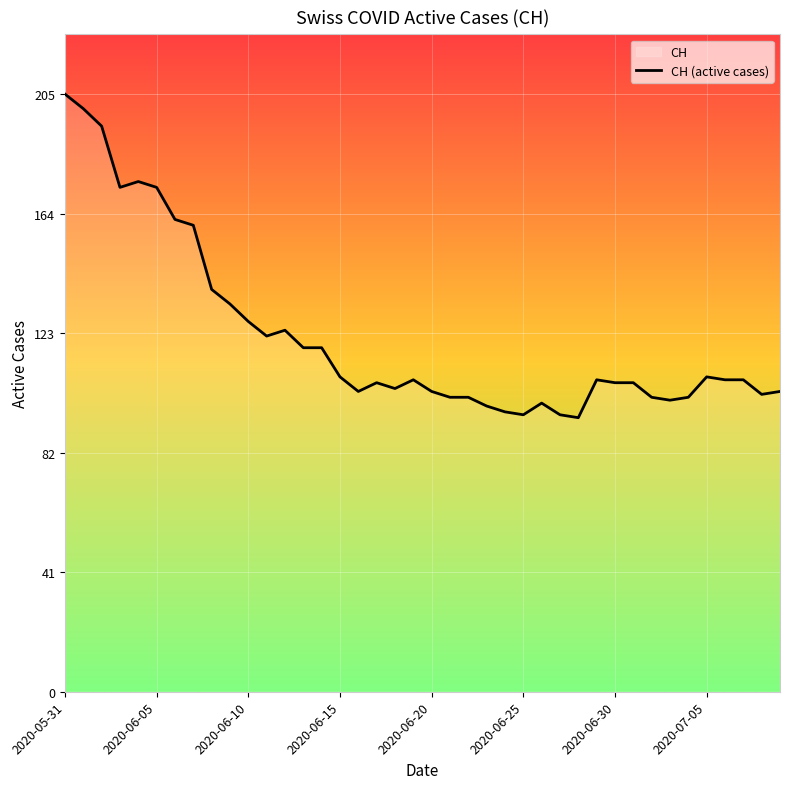

Is it true that the value at 14 is 63?

False